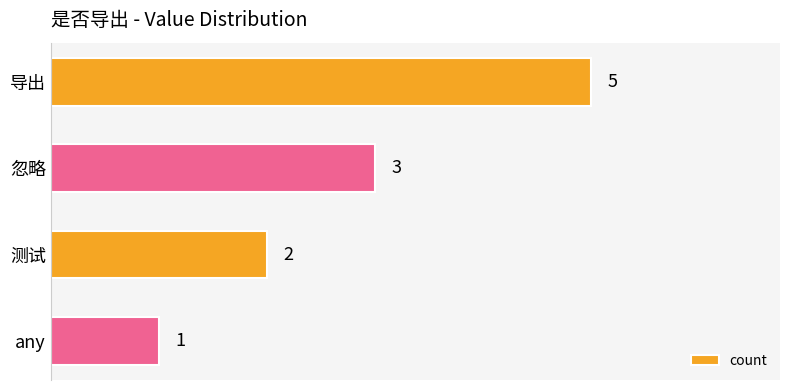

What is the difference between the maximum and second lowest values?

3